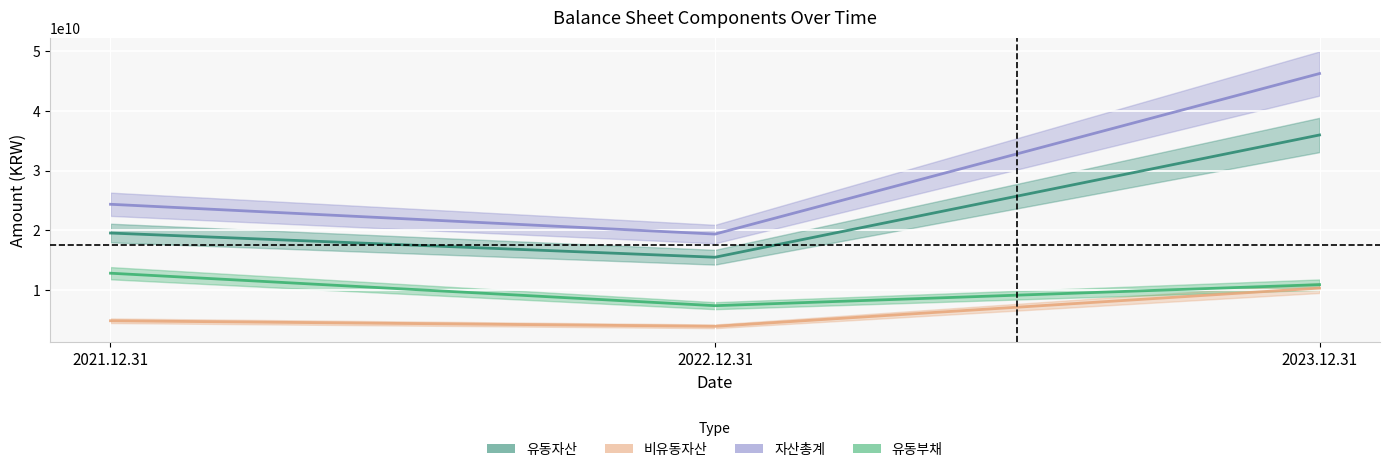

The value of 자산총계 at 2023.12.31 is 26044198129. True or false?

False